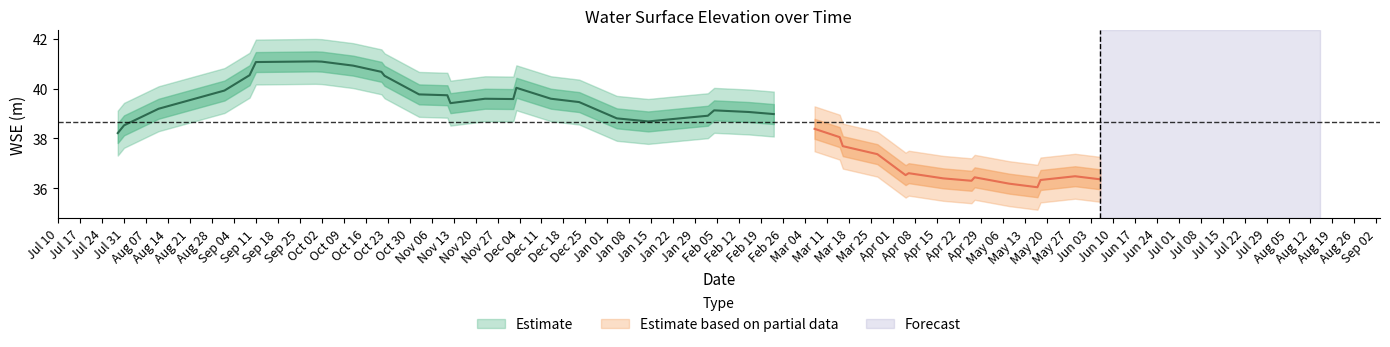

What position from the left is 1?

2